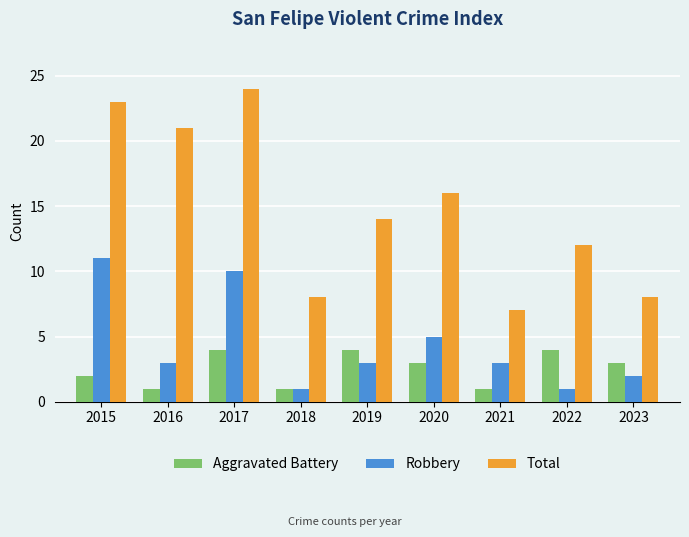

The Aggravated Battery series shows 3 at 2020. True or false?

True